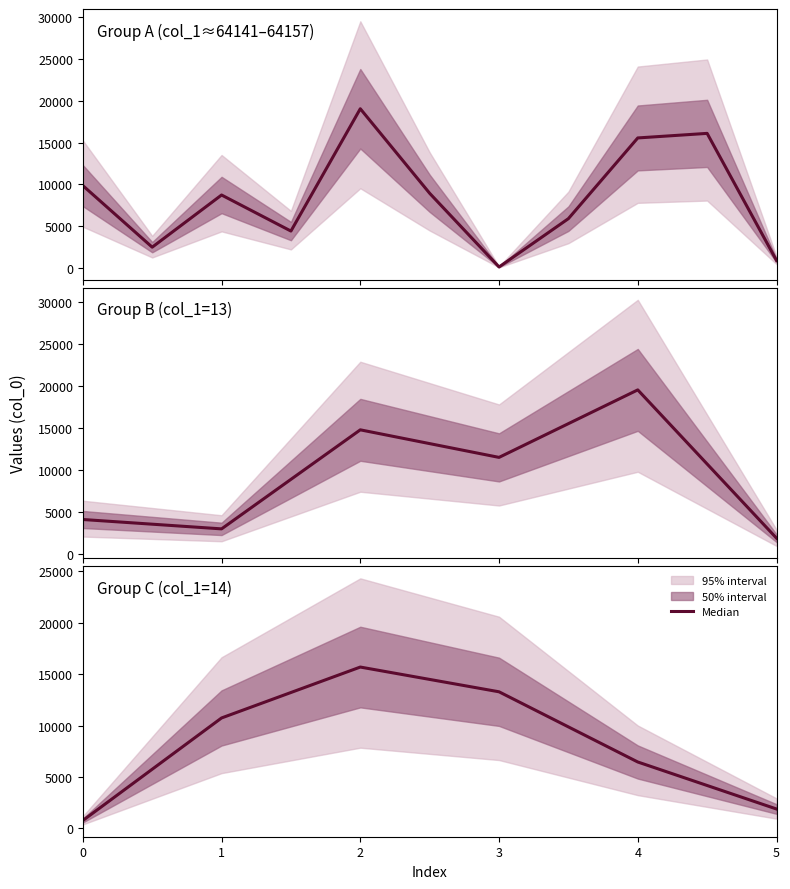

Rank the categories by value from lowest to highest.

0, 5, 4, 1, 3, 2